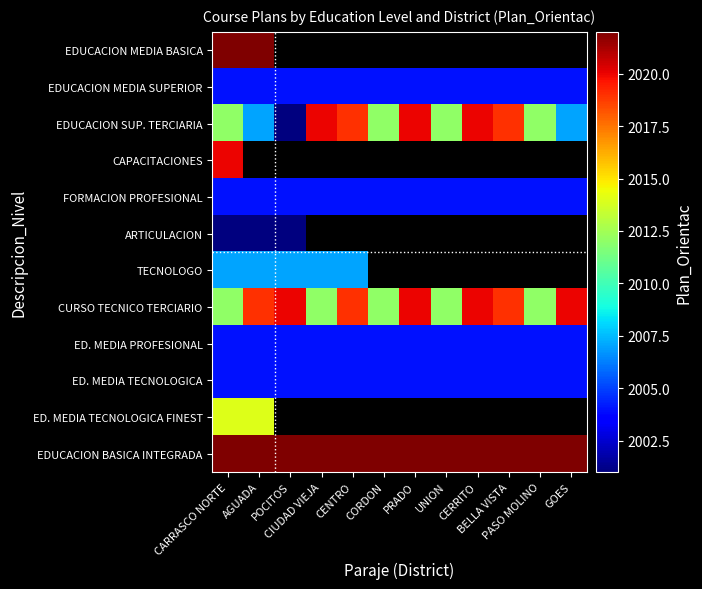

Is it true that TECNOLOGO equals 2007.0 at POCITOS?

True